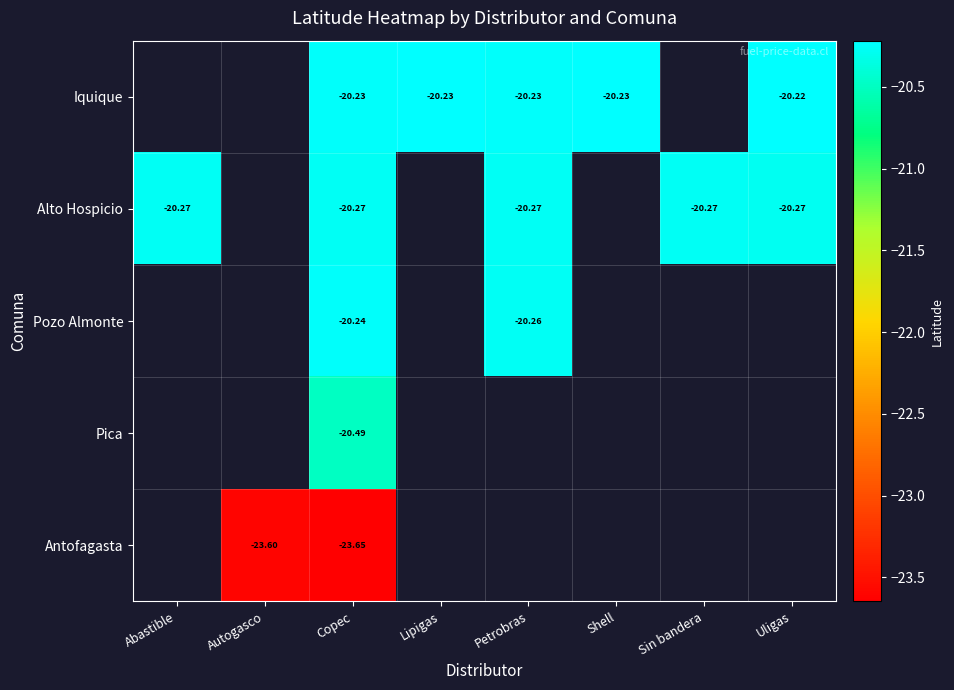

At Copec, list the series in order from largest to smallest.

Iquique, Pozo Almonte, Alto Hospicio, Pica, Antofagasta